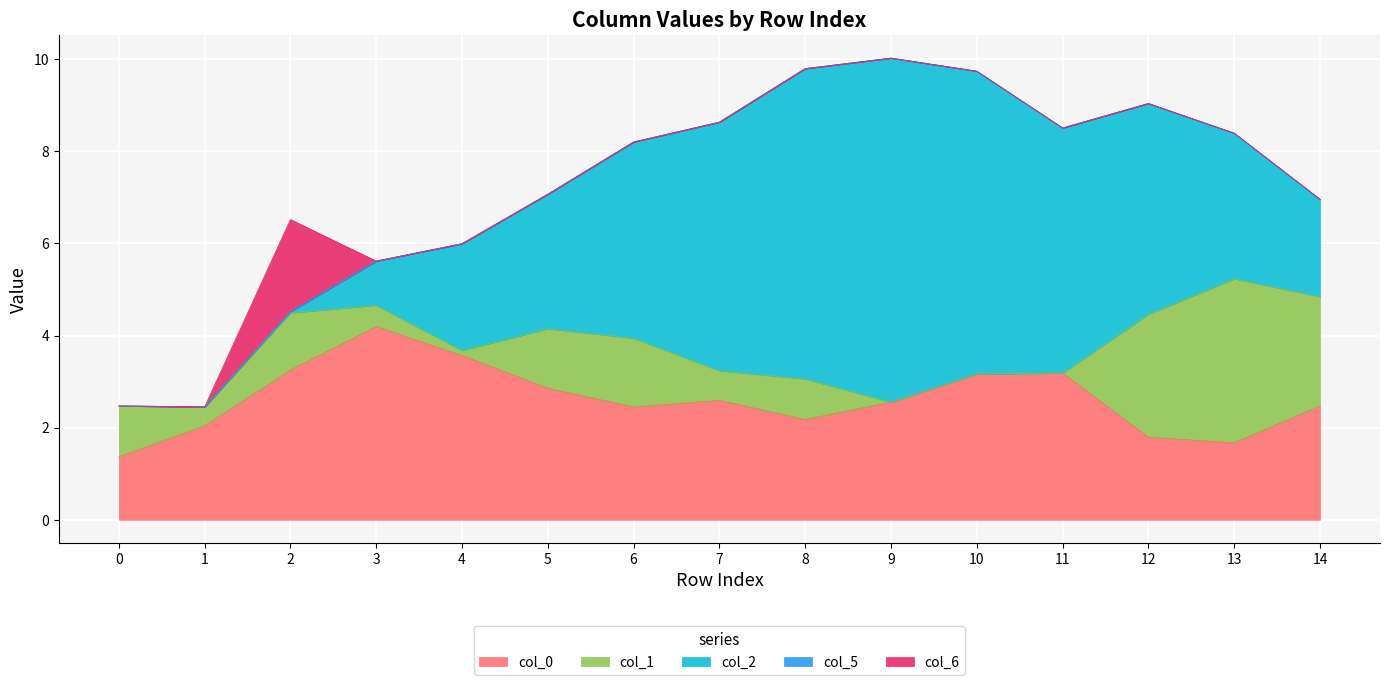

Where do col_2 and col_1 first cross each other?

2 and 3